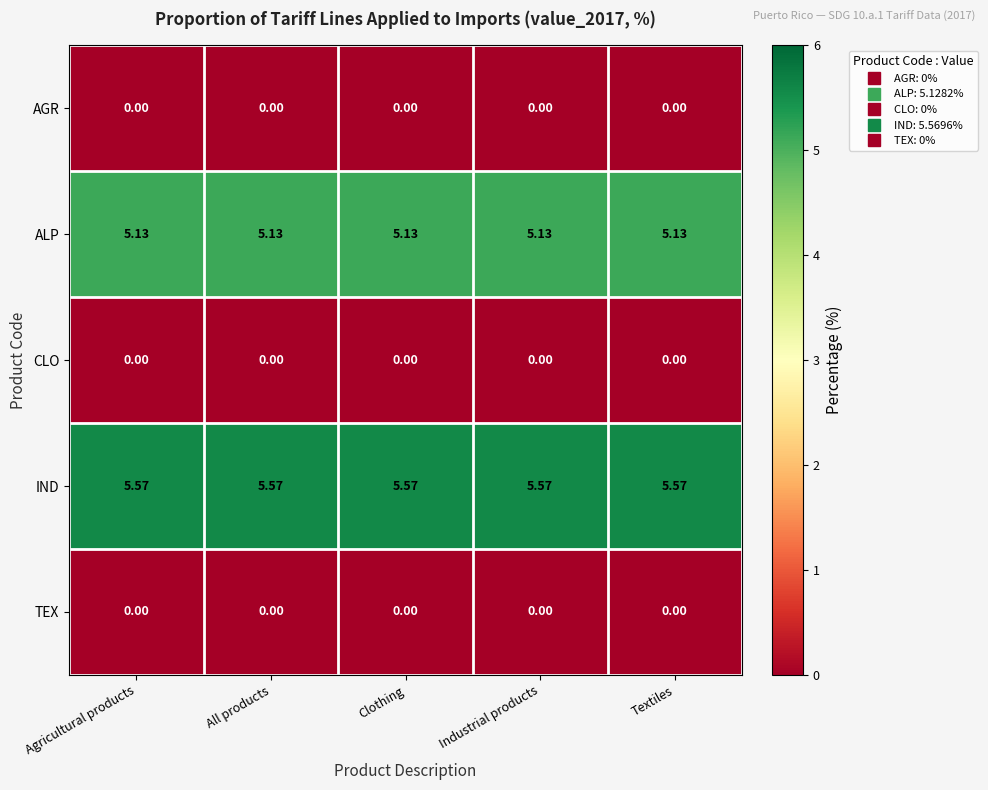

Is the value of ALP at Industrial products greater than the value of IND at All products?

No